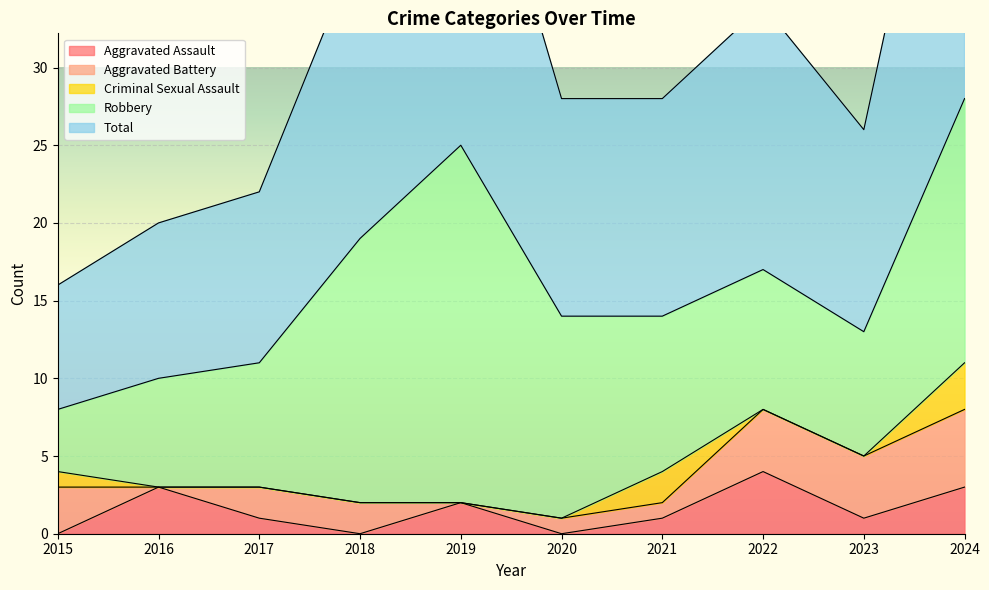

Which category has the lowest value in the Total series?

2015